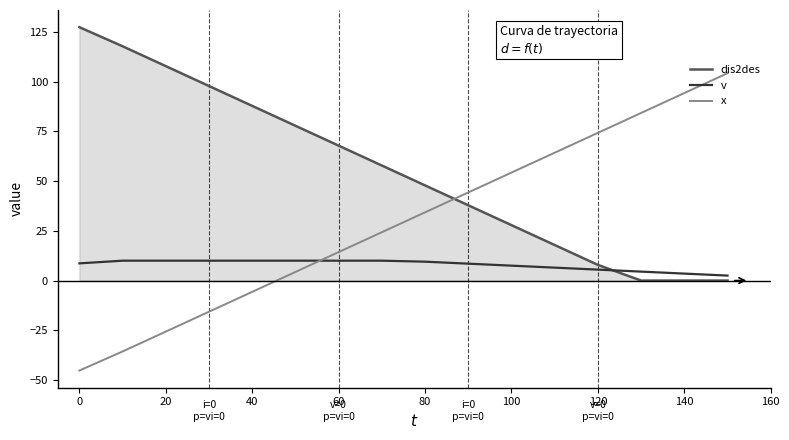

Which series has the largest total across all categories?

dis2des